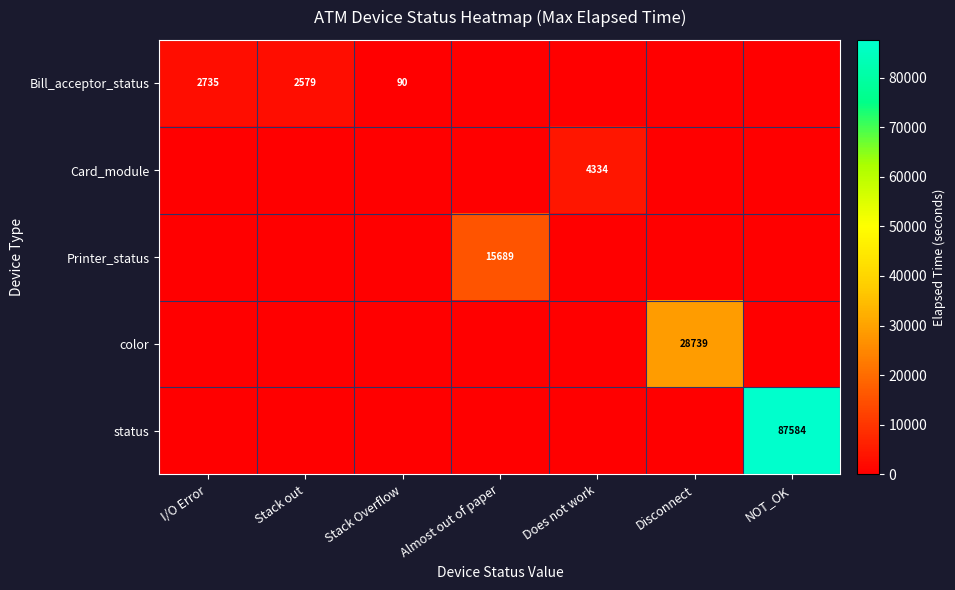

The Bill_acceptor_status series shows 3513 at Stack out. True or false?

False